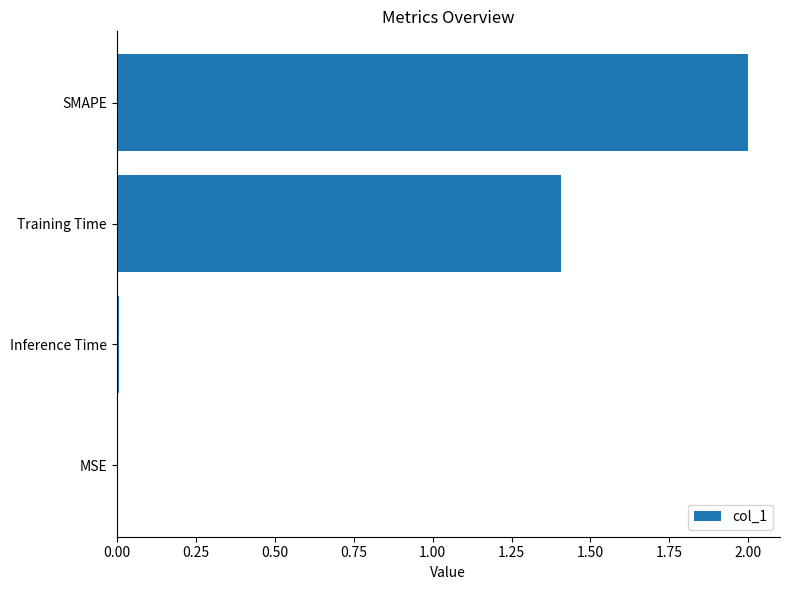

The value at Training Time is 2.0. True or false?

False